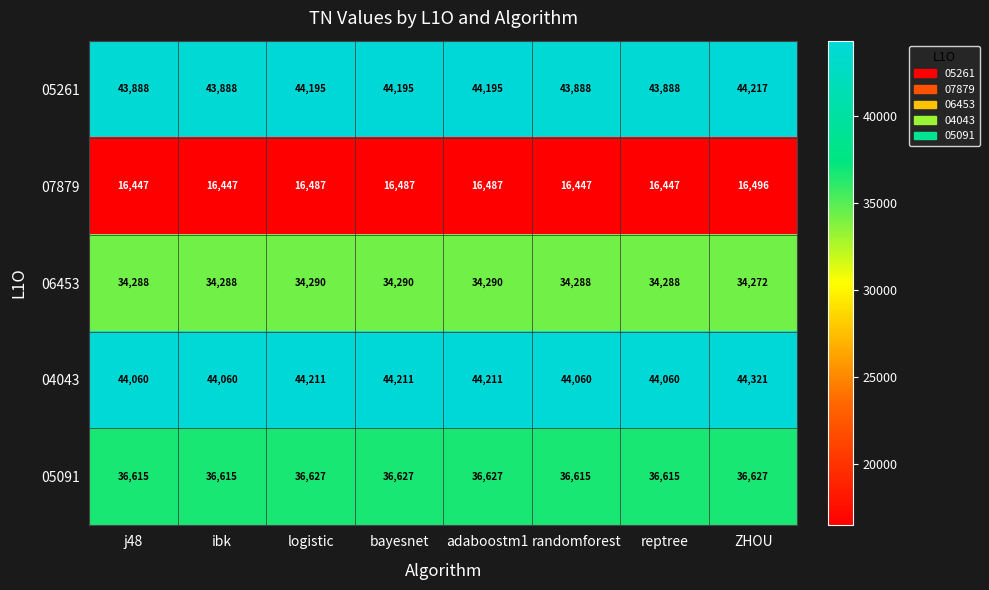

At which category is the sum across all series the highest?

ZHOU